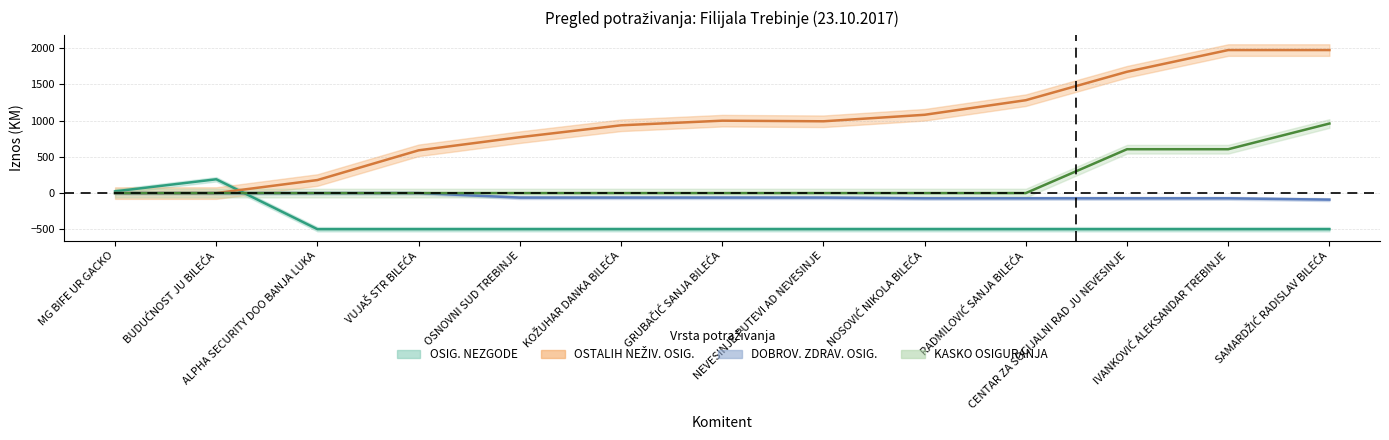

Reading right to left, transcribe all the data shown in this chart.

POTRAŽ. ZA PREMIJU OSIG. NEZGODE: SAMARDŽIĆ RADISLAV BILEĆA=-498.8	IVANKOVIĆ ALEKSANDAR TREBINJE=-498.8	CENTAR ZA SOCIJALNI RAD JU NEVESINJE=-498.8	RADMILOVIĆ SANJA BILEĆA=-498.8	NOSOVIĆ NIKOLA BILEĆA=-498.8	NEVESINJE PUTEVI AD NEVESINJE=-498.8	GRUBAČIĆ SANJA BILEĆA=-498.8	KOŽUHAR DANKA BILEĆA=-498.8	OSNOVNI SUD TREBINJE=-498.8	VUJAŠ STR BILEĆA=-498.8	ALPHA SECURITY DOO BANJA LUKA=-498.8	BUDUĆNOST JU BILEĆA=190.6	MG BIFE UR GACKO=24.0
POTRAŽ. ZA PREMIJU OSTALIH NEŽIV. OSIG.: SAMARDŽIĆ RADISLAV BILEĆA=1974.5	IVANKOVIĆ ALEKSANDAR TREBINJE=1974.5	CENTAR ZA SOCIJALNI RAD JU NEVESINJE=1675.1	RADMILOVIĆ SANJA BILEĆA=1282.3	NOSOVIĆ NIKOLA BILEĆA=1081.0	NEVESINJE PUTEVI AD NEVESINJE=991.1	GRUBAČIĆ SANJA BILEĆA=999.6	KOŽUHAR DANKA BILEĆA=935.7	OSNOVNI SUD TREBINJE=771.8	VUJAŠ STR BILEĆA=590.4	ALPHA SECURITY DOO BANJA LUKA=180.0	BUDUĆNOST JU BILEĆA=0.0	MG BIFE UR GACKO=0.0
POTRAŽ. ZA PREMIJU DOBROV. ZDRAV. OSIG.: SAMARDŽIĆ RADISLAV BILEĆA=-90.3	IVANKOVIĆ ALEKSANDAR TREBINJE=-72.3	CENTAR ZA SOCIJALNI RAD JU NEVESINJE=-72.3	RADMILOVIĆ SANJA BILEĆA=-72.3	NOSOVIĆ NIKOLA BILEĆA=-72.3	NEVESINJE PUTEVI AD NEVESINJE=-62.3	GRUBAČIĆ SANJA BILEĆA=-62.3	KOŽUHAR DANKA BILEĆA=-62.3	OSNOVNI SUD TREBINJE=-62.3	VUJAŠ STR BILEĆA=0.0	ALPHA SECURITY DOO BANJA LUKA=0.0	BUDUĆNOST JU BILEĆA=0.0	MG BIFE UR GACKO=0.0
POTRAŽ. ZA PREMIJU KASKO OSIGURANJA: SAMARDŽIĆ RADISLAV BILEĆA=960.1	IVANKOVIĆ ALEKSANDAR TREBINJE=605.5	CENTAR ZA SOCIJALNI RAD JU NEVESINJE=605.5	RADMILOVIĆ SANJA BILEĆA=0.0	NOSOVIĆ NIKOLA BILEĆA=0.0	NEVESINJE PUTEVI AD NEVESINJE=0.0	GRUBAČIĆ SANJA BILEĆA=0.0	KOŽUHAR DANKA BILEĆA=0.0	OSNOVNI SUD TREBINJE=0.0	VUJAŠ STR BILEĆA=0.0	ALPHA SECURITY DOO BANJA LUKA=0.0	BUDUĆNOST JU BILEĆA=0.0	MG BIFE UR GACKO=0.0